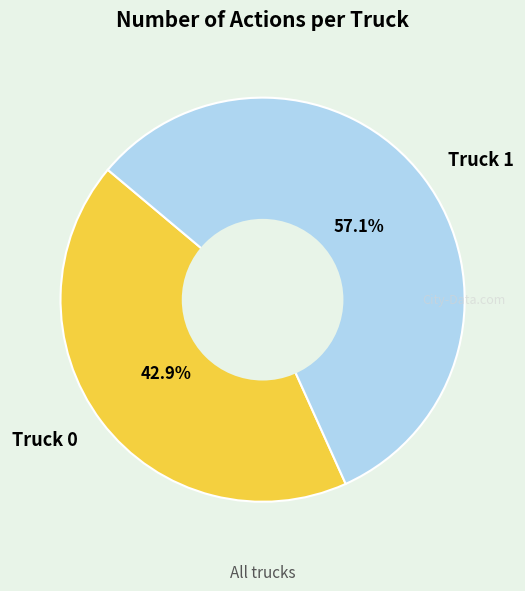

What is the ratio of the value at Truck 1 to the value at Truck 0?

1.3